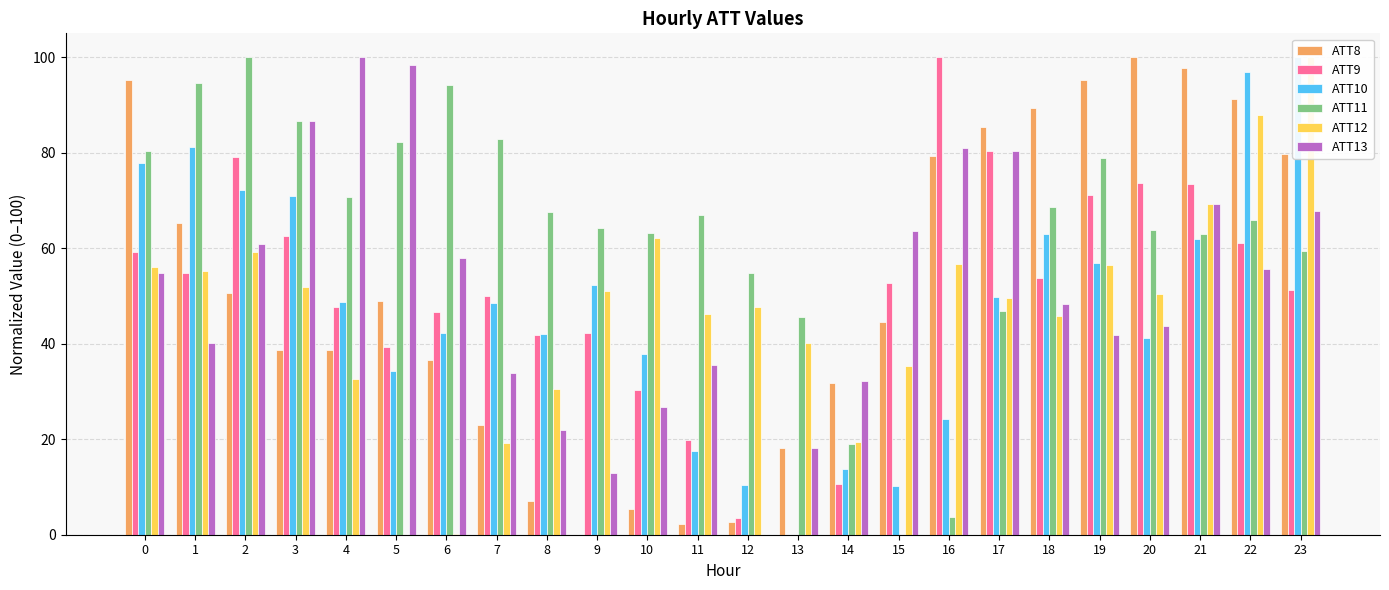

What are all the series names shown in the legend?

ATT8, ATT9, ATT10, ATT11, ATT12, ATT13